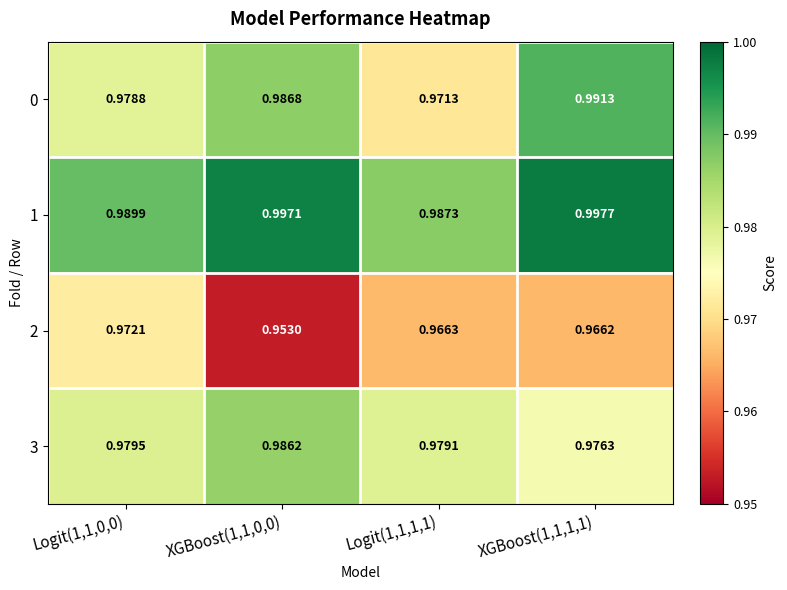

Is the value of 2 at XGBoost(1,1,1,1) greater than the value of 3 at XGBoost(1,1,1,1)?

No